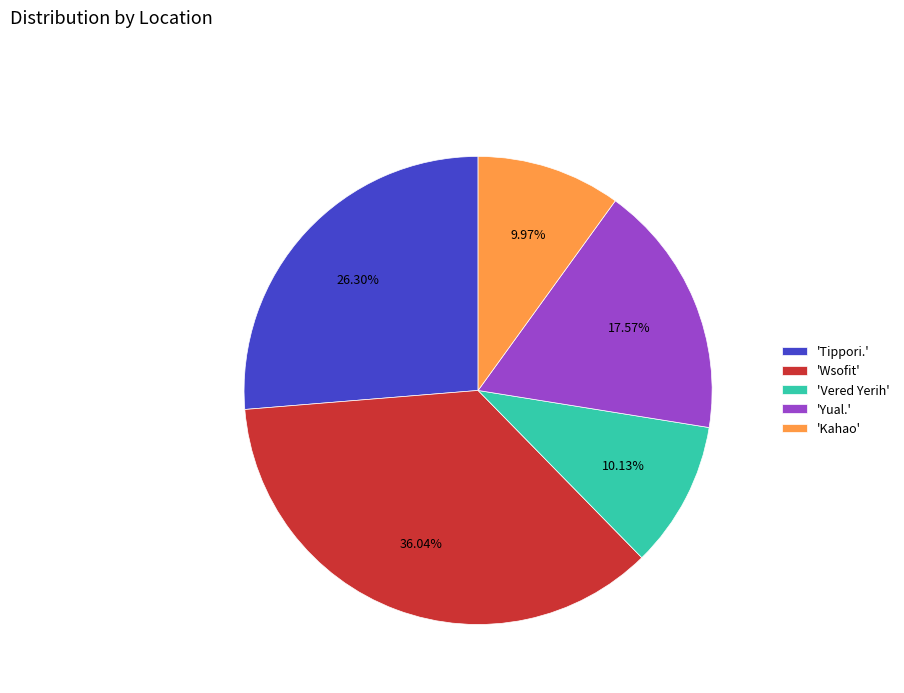

Which slice is the largest?

'Wsofit'